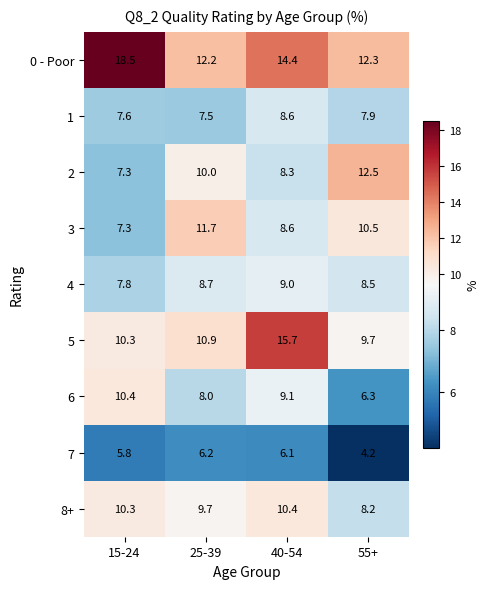

At which category is the sum across all series the highest?

40-54